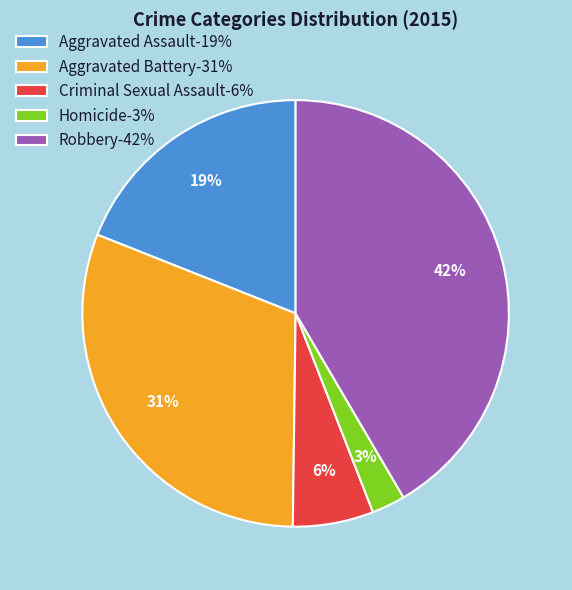

Rank the categories by value from lowest to highest.

Homicide, Criminal Sexual Assault, Aggravated Assault, Aggravated Battery, Robbery